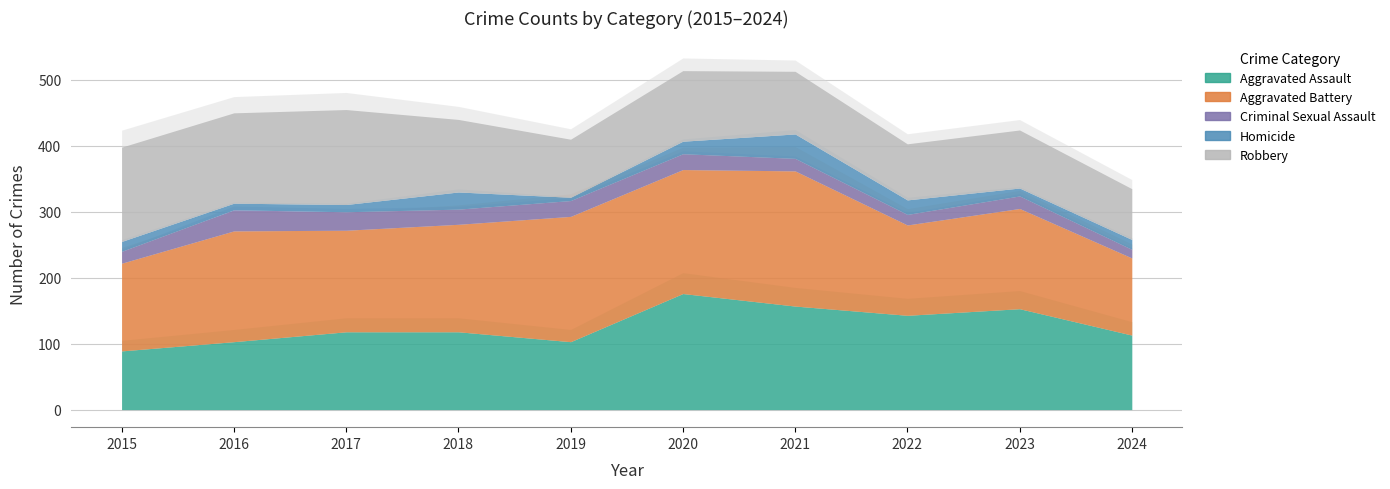

What is the total value across all series at 2020?

514